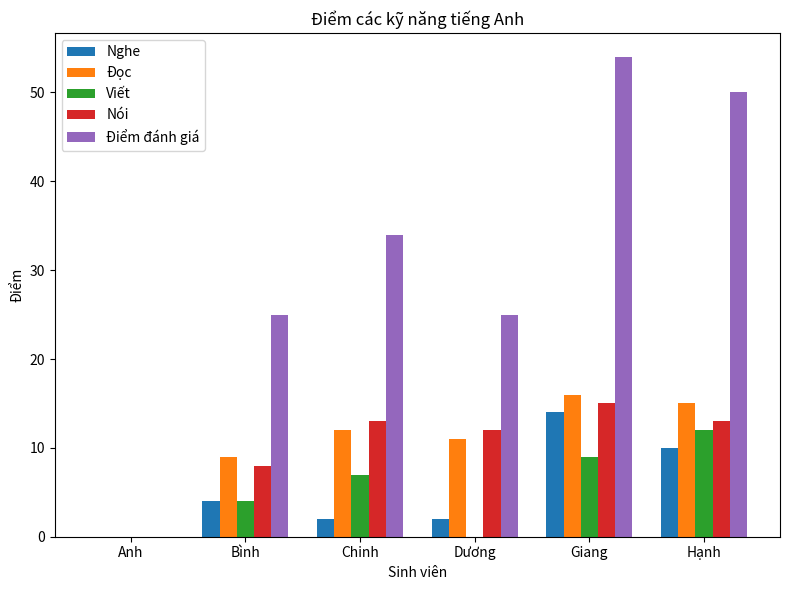

Is the value of Nói at Giang greater than the value of Điểm đánh giá at Hạnh?

No